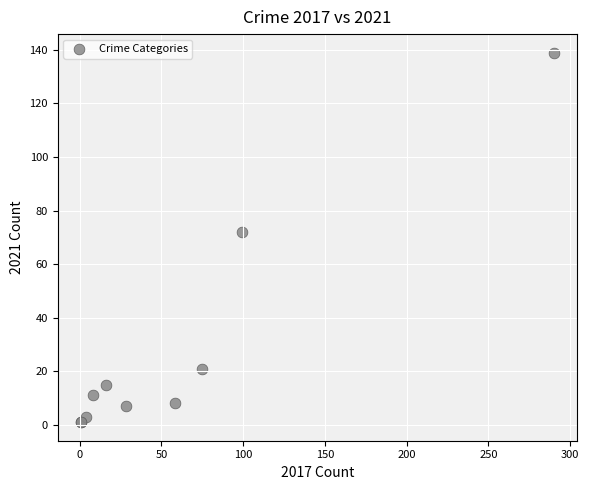

What Y value in the scatter plot is closest to 70?

72